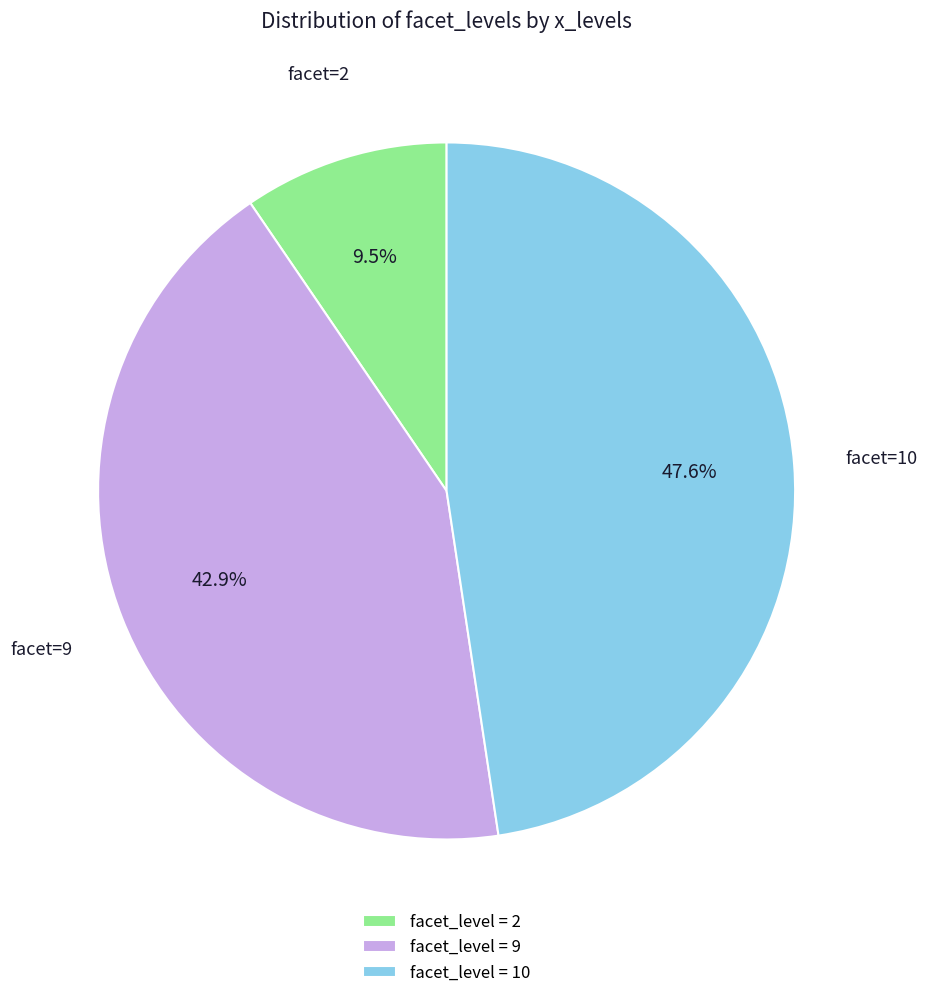

What is the total percentage of facet_level = 2 and facet_level = 10?

57.1%